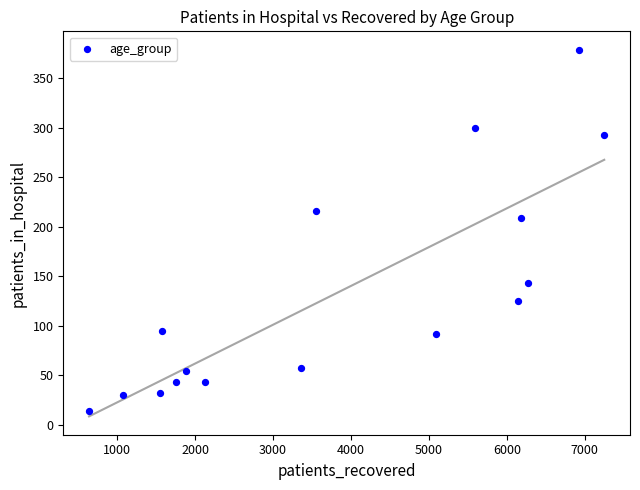

What is the range of Y values (max minus min)?

365